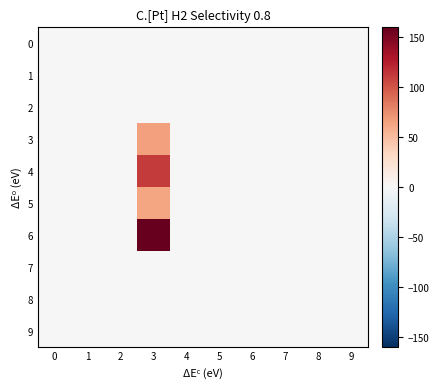

Count the number of categories in the chart.

10